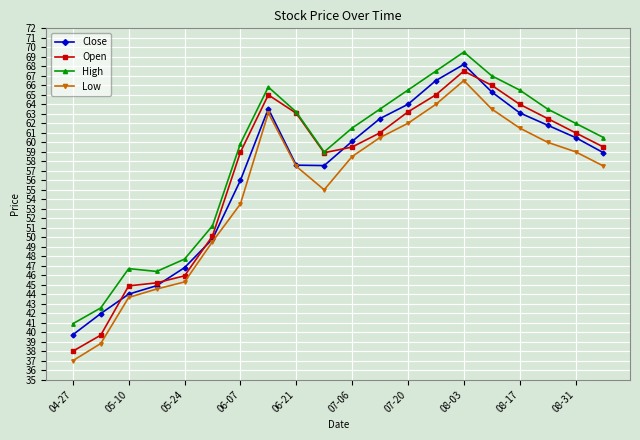

What is the average value of the Open series?

56.9